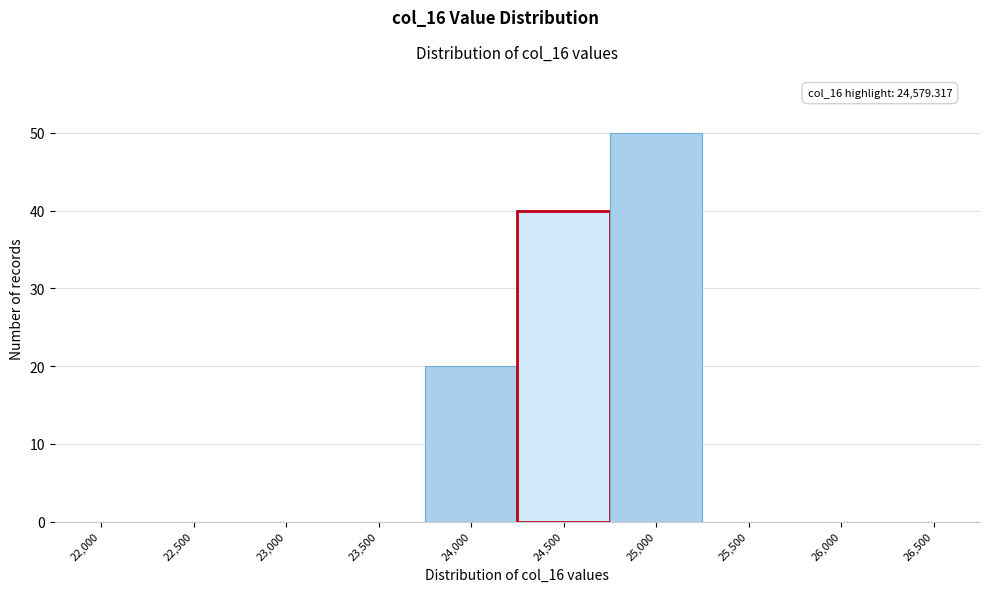

Reading right to left, what are all the values shown in this chart?

26,500=0	26,000=0	25,500=0	25,000=50	24,500=40	24,000=20	23,500=0	23,000=0	22,500=0	22,000=0